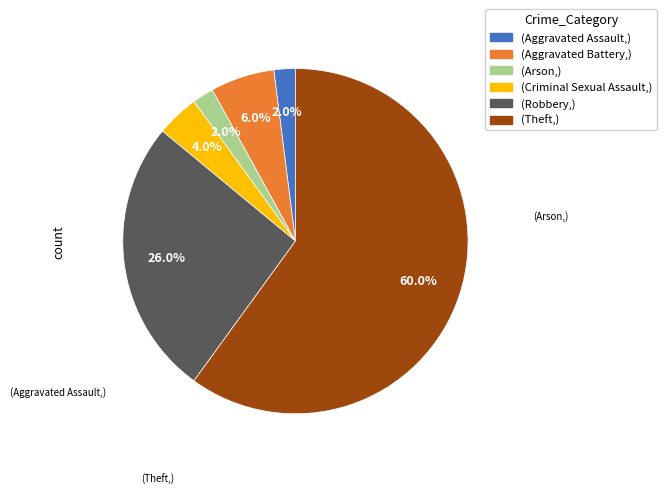

Does any single category account for the majority?

Yes